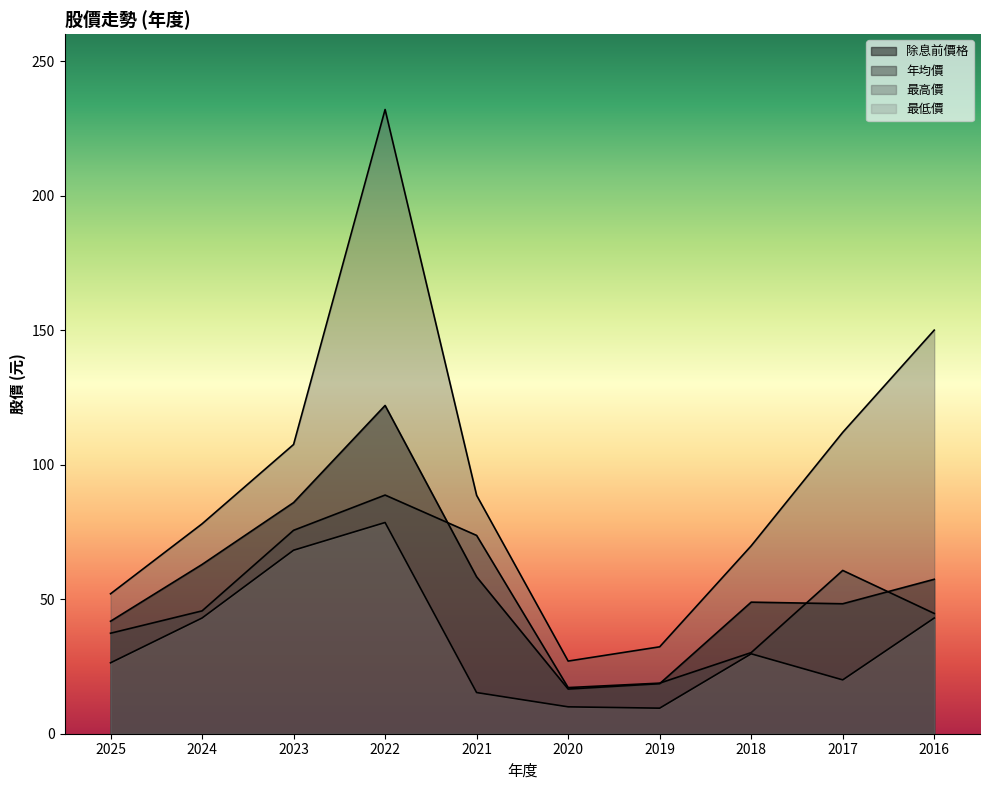

True or false: 最高價 and 除息前價格 intersect in this chart.

False